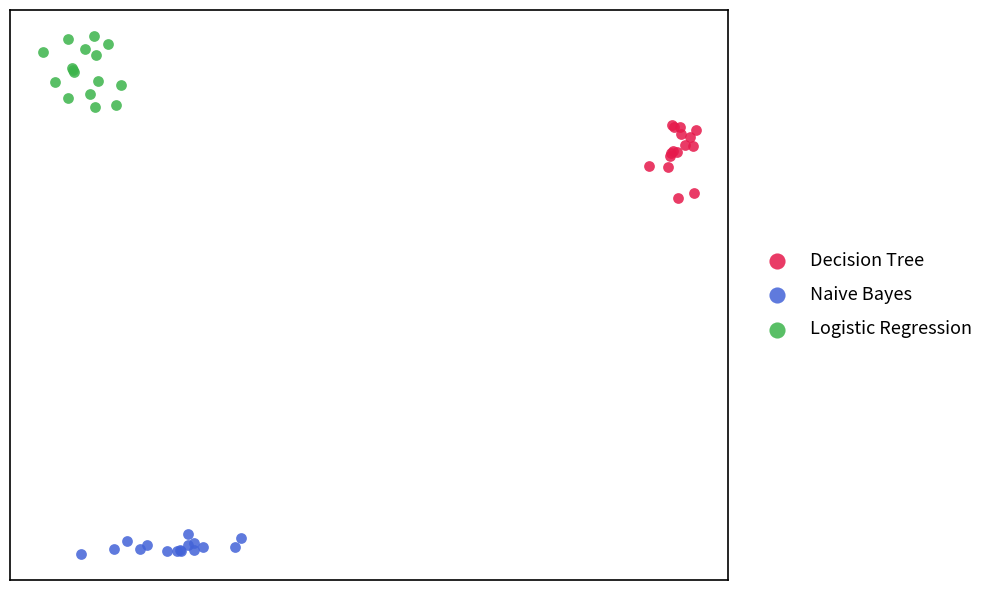

What are all the series names shown in the legend?

Decision Tree, Naive Bayes, Logistic Regression